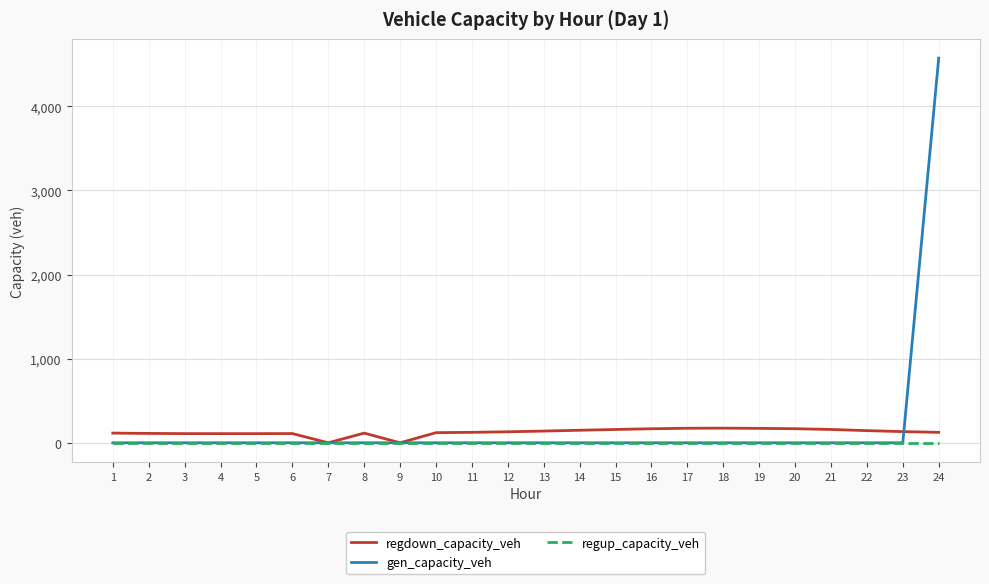

What is the total value across all series at 14?

149.0